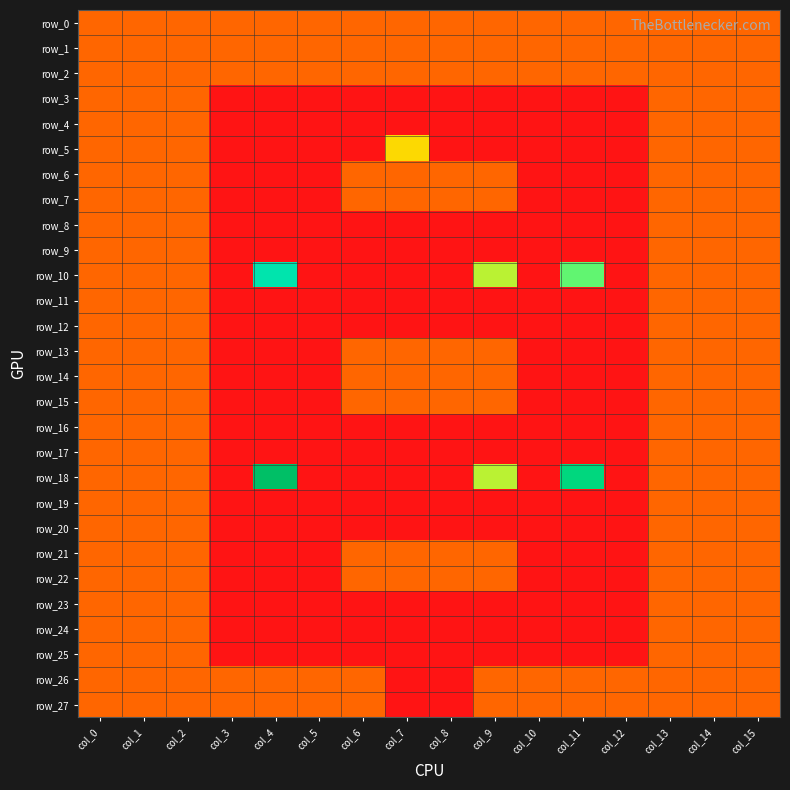

What is the sum of all row_21 values?

10